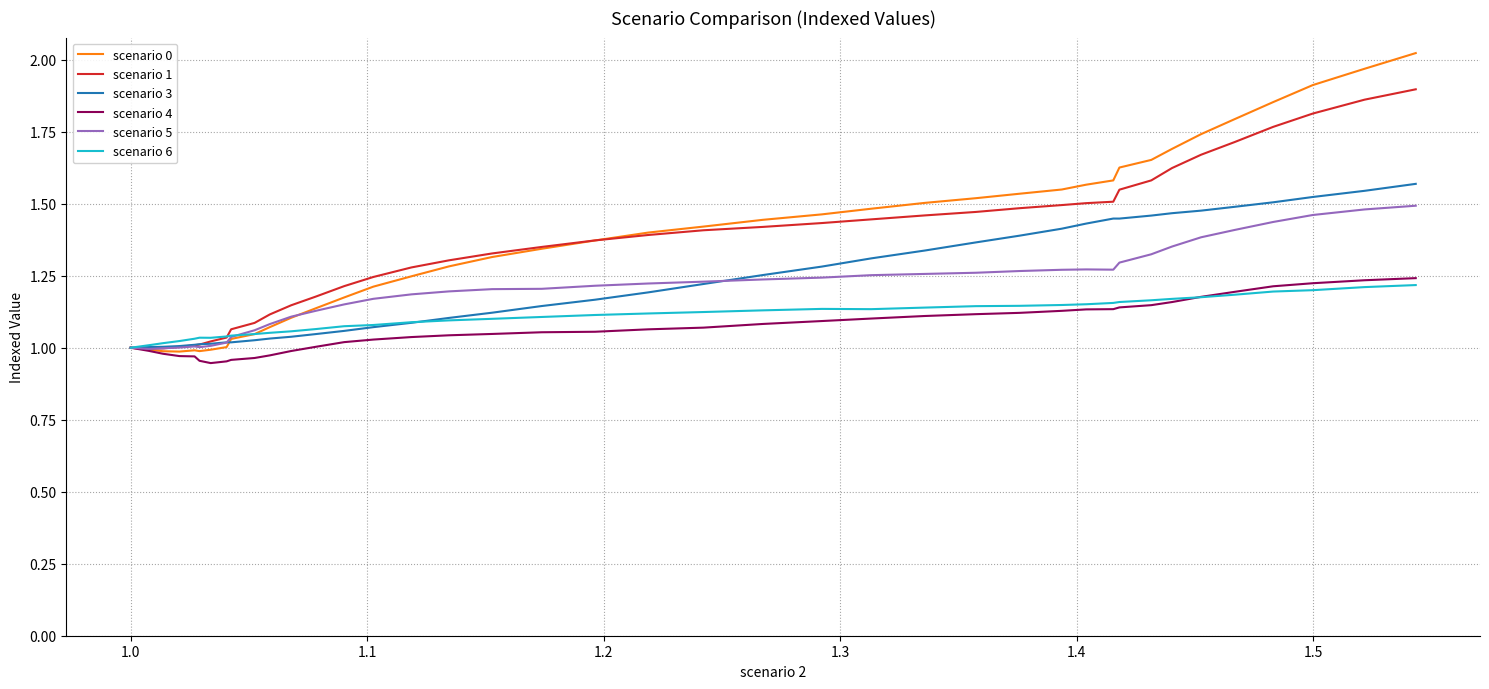

Which series has the largest range (max minus min)?

scenario 0